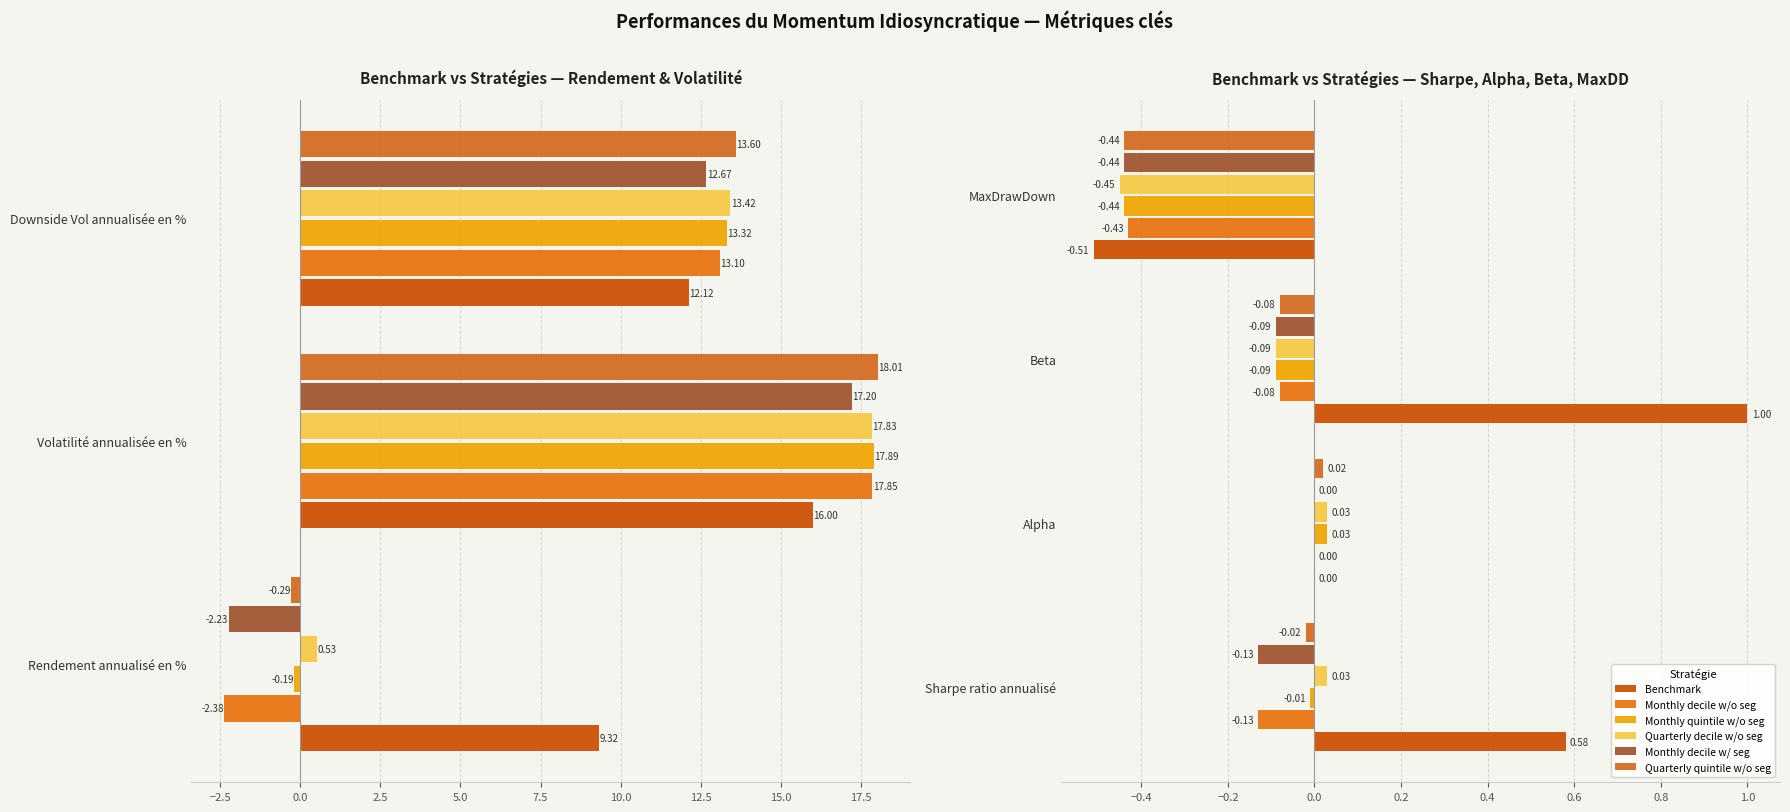

What is the difference between the maximum and minimum values in the Quarterly decile w/o seg series?

0.5